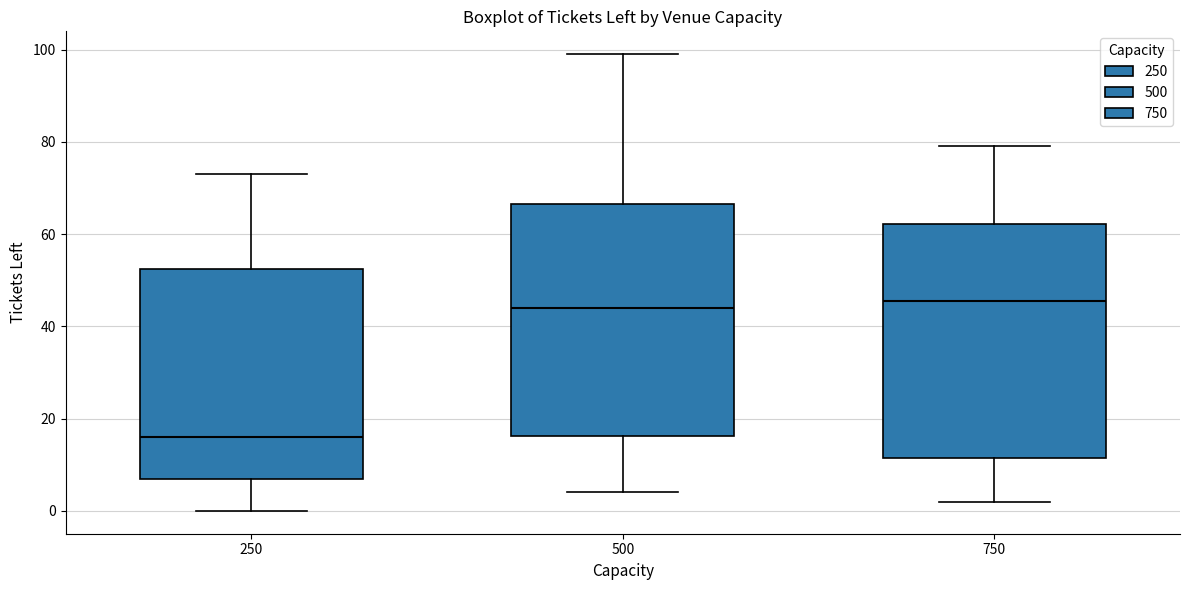

Reading left to right, transcribe this box plot: for each box, give where its median line is, the range the box spans, and where its two whiskers end, as read against the y-axis. The values are not printed on the chart, so give them approximately, as read against the axis.

250: median 16, box 8 to 52, whiskers 0 to 74
500: median 44, box 16 to 66, whiskers 4 to 100
750: median 46, box 12 to 62, whiskers 2 to 80